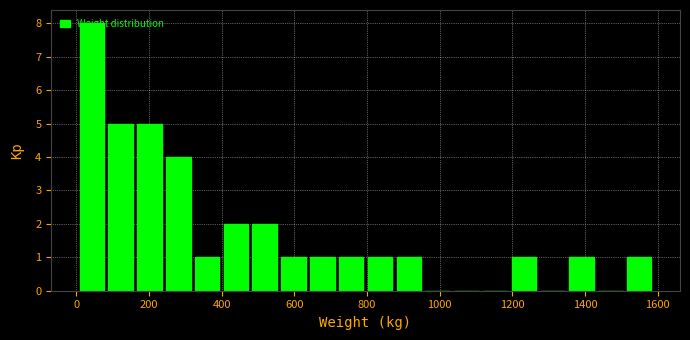

Read against the x-axis, roughly where is the centre of the tallest bar?

40